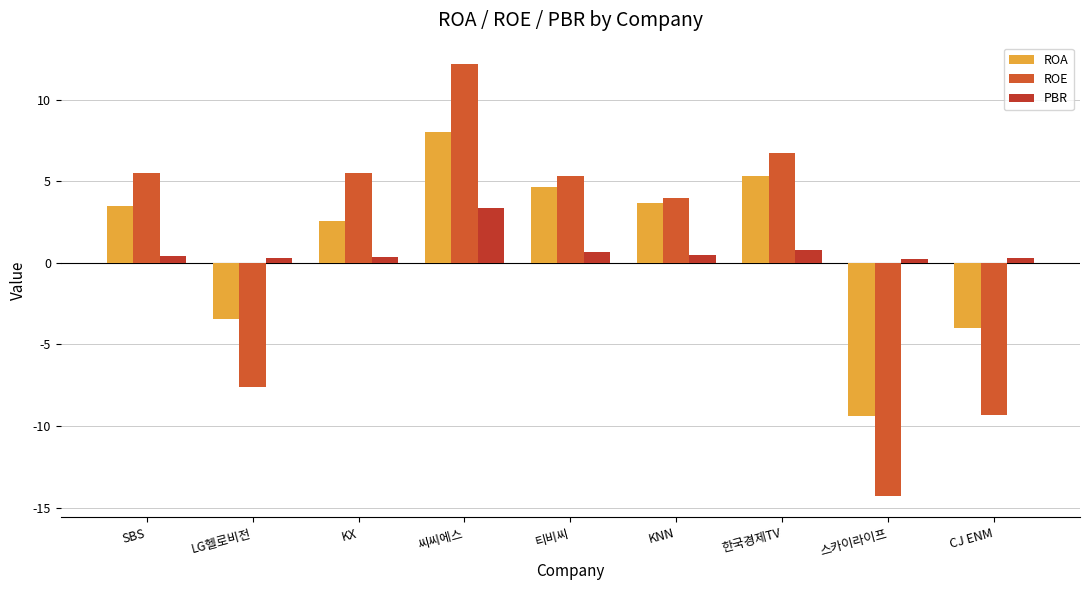

What are all the series names shown in the legend?

ROA, ROE, PBR